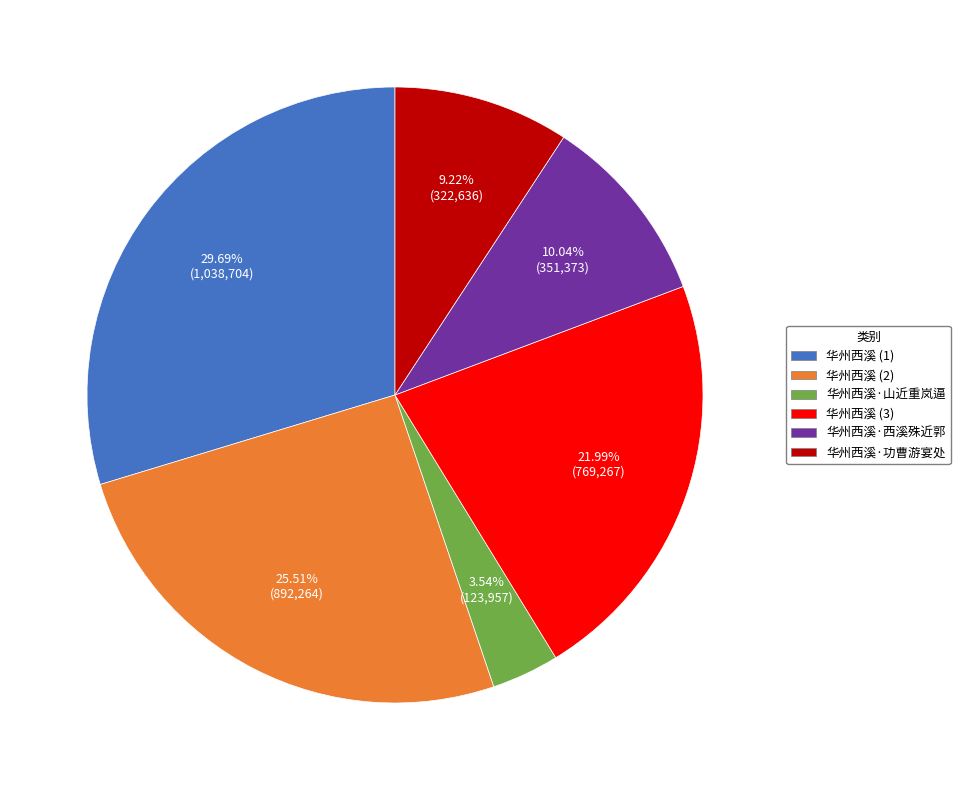

What is the ratio of the value at 华州西溪 (1) to the value at 华州西溪·山近重岚逼?

8.4